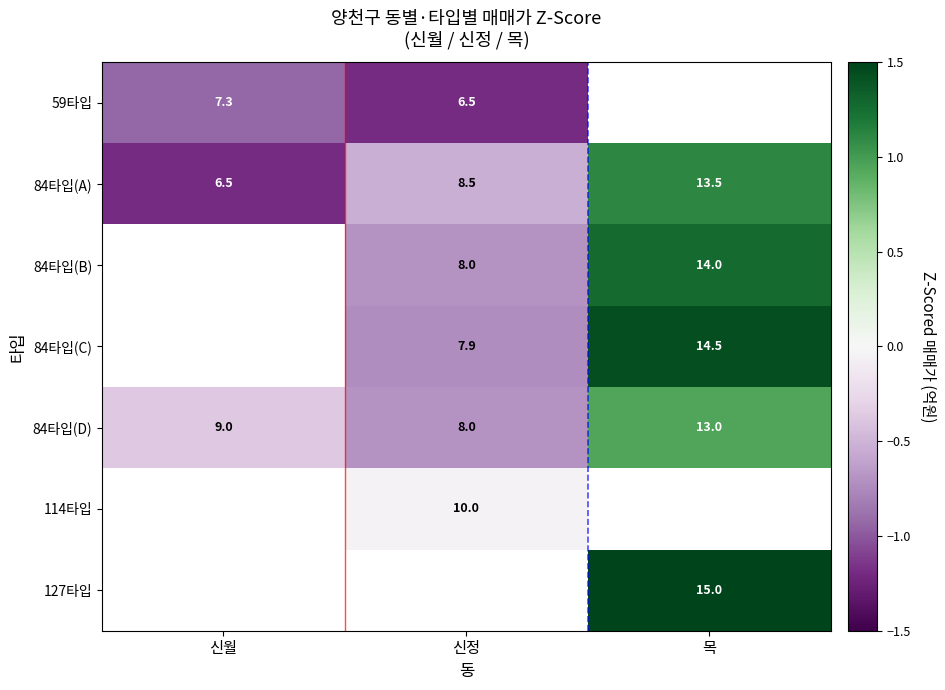

At which label is 84타입(A) closest to 10?

신정